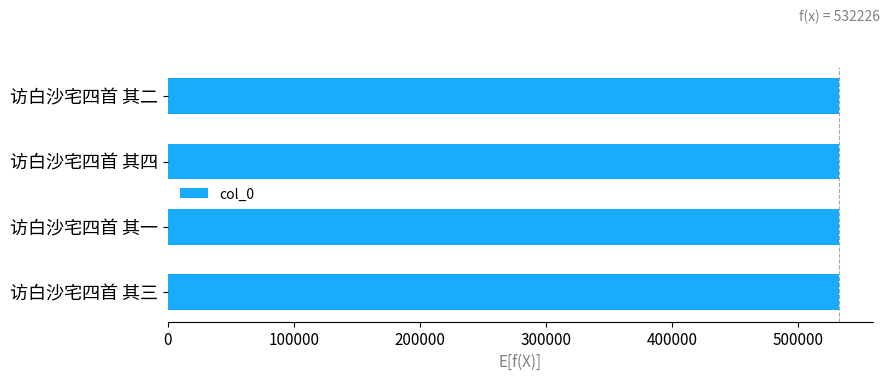

Does the chart contain stacked bars?

No